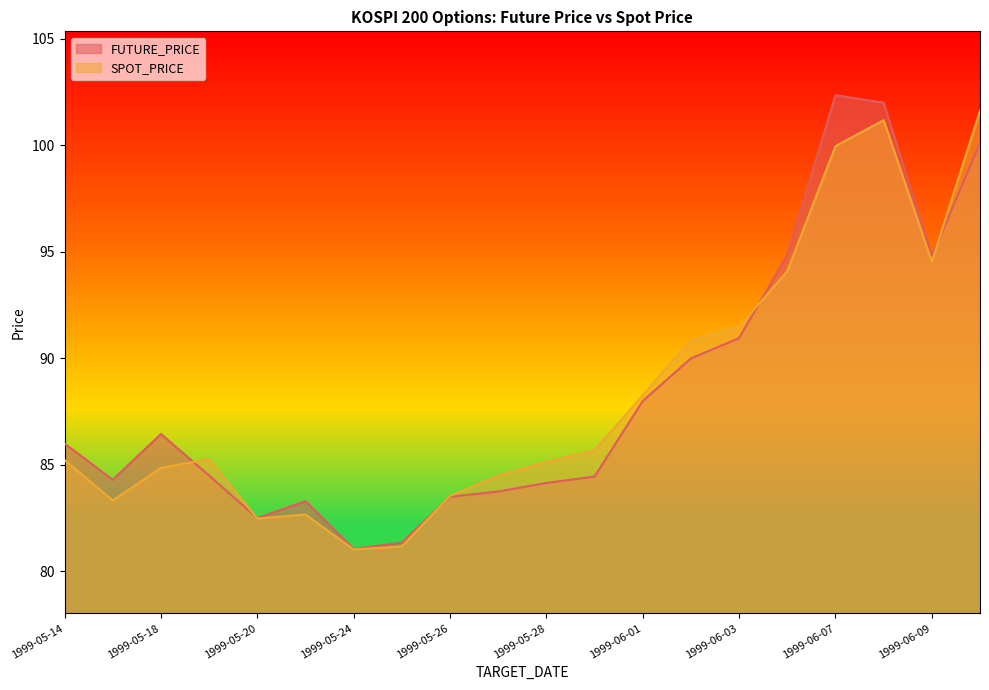

Reading left to right, extract all data points from this chart.

FUTURE_PRICE: 1999-05-14=86.0	1999-05-17=84.3	1999-05-18=86.5	1999-05-19=84.5	1999-05-20=82.5	1999-05-21=83.3	1999-05-24=81.0	1999-05-25=81.3	1999-05-26=83.5	1999-05-27=83.8	1999-05-28=84.2	1999-05-31=84.5	1999-06-01=88.0	1999-06-02=90.0	1999-06-03=91.0	1999-06-04=94.8	1999-06-07=102.3	1999-06-08=102.0	1999-06-09=94.8	1999-06-10=100.1
SPOT_PRICE: 1999-05-14=85.2	1999-05-17=83.3	1999-05-18=84.9	1999-05-19=85.3	1999-05-20=82.5	1999-05-21=82.7	1999-05-24=81.0	1999-05-25=81.2	1999-05-26=83.5	1999-05-27=84.5	1999-05-28=85.1	1999-05-31=85.7	1999-06-01=88.3	1999-06-02=90.9	1999-06-03=91.5	1999-06-04=94.1	1999-06-07=100.0	1999-06-08=101.2	1999-06-09=94.5	1999-06-10=101.6